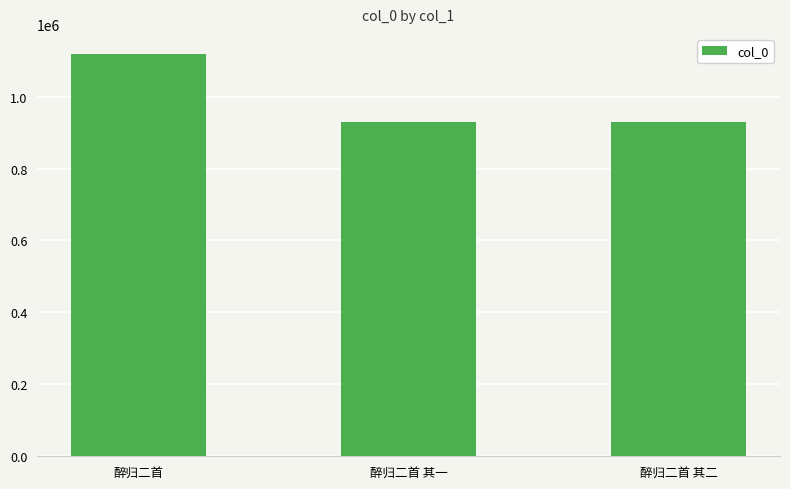

What is the maximum value shown in the chart?

1118568